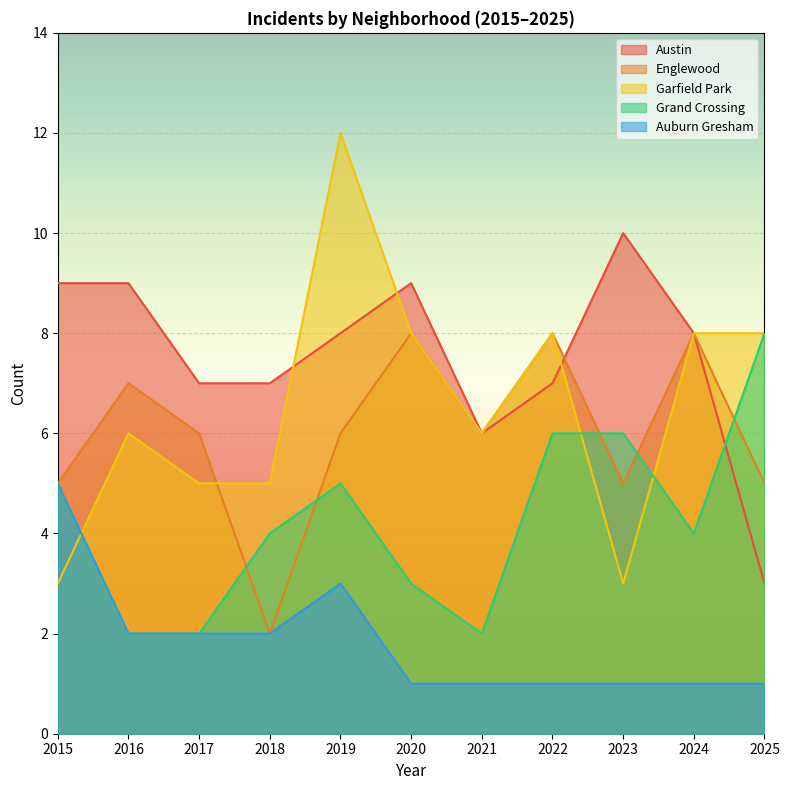

At which label does Garfield Park first exceed 6?

2019